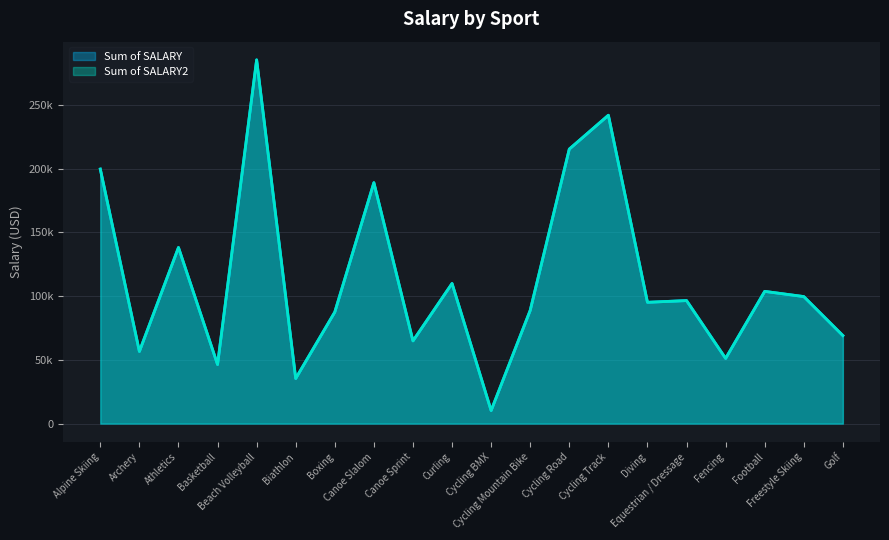

What is the label of the 7th point from the right?

Cycling Track